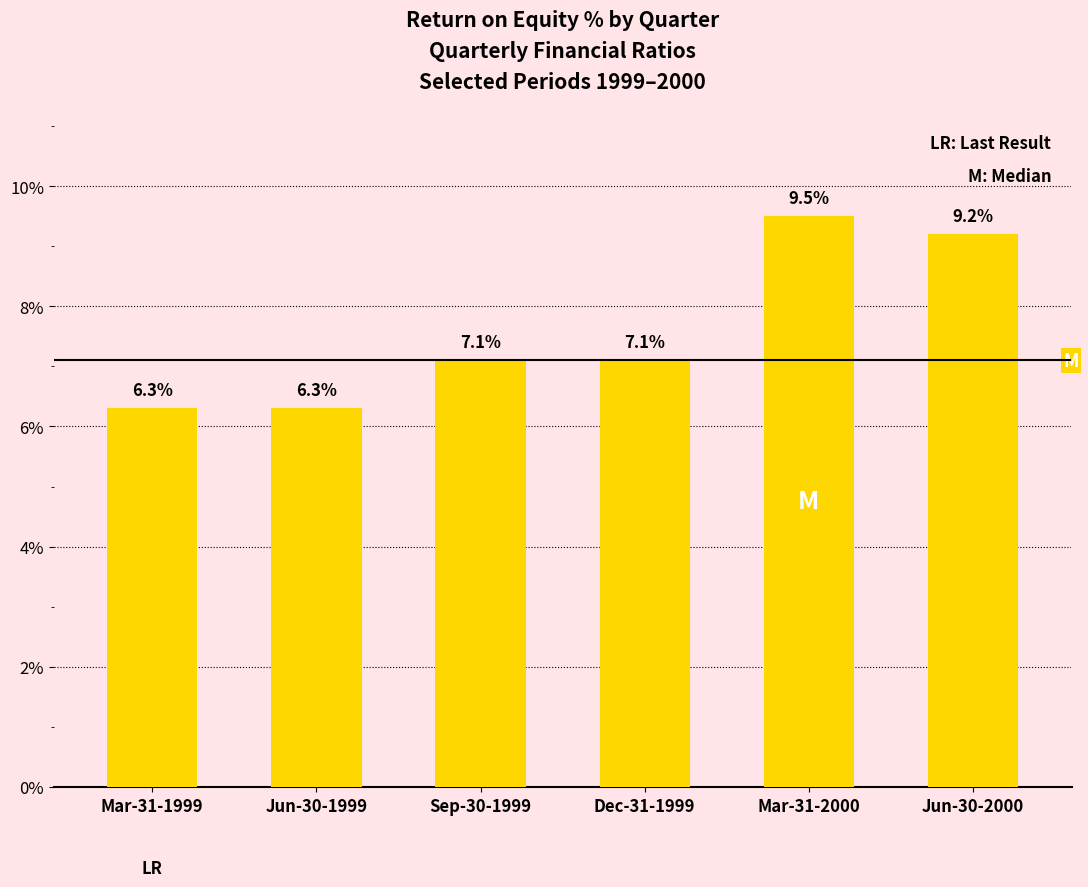

Is it true that the value at Jun-30-1999 is 10.8?

False